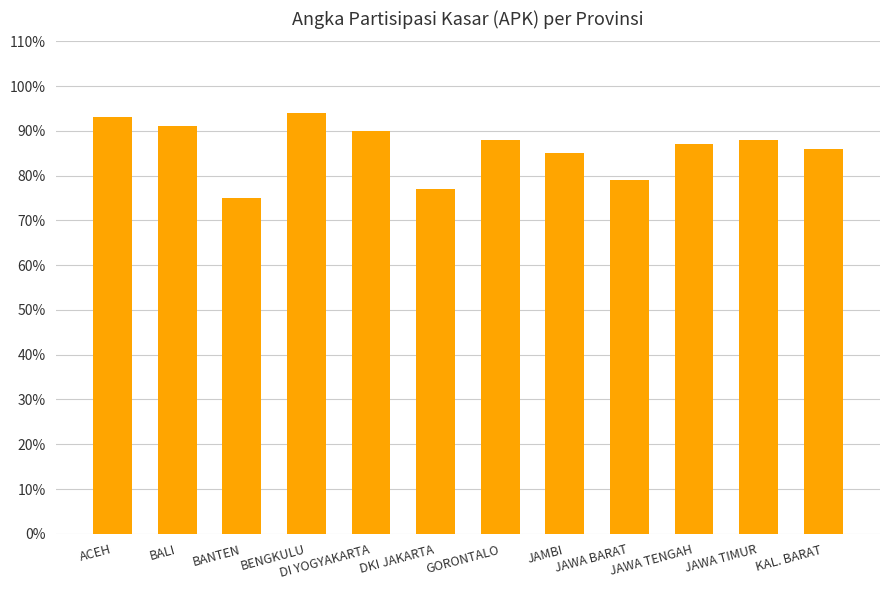

Does the chart contain any negative values?

No